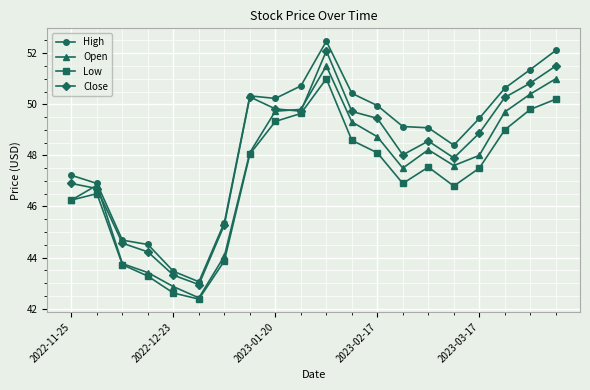

How many data points in Low are above 47?

11